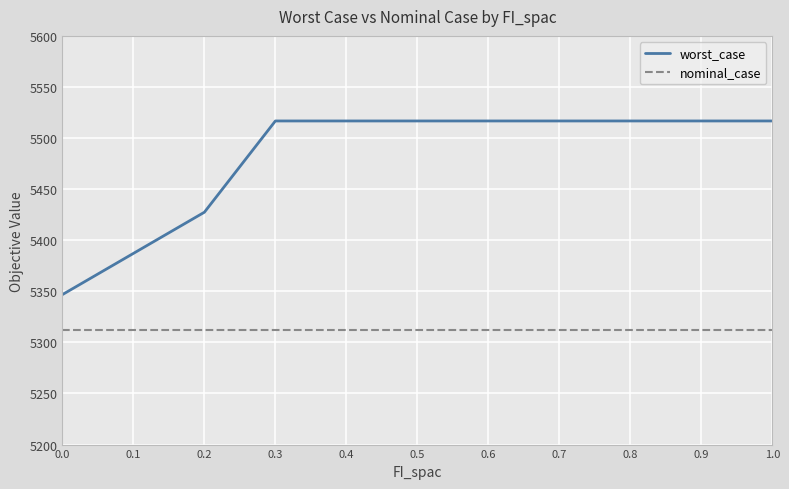

Which series has the largest range (max minus min)?

worst_case